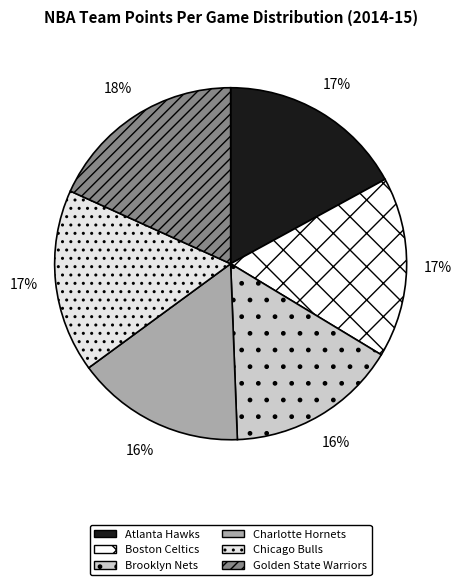

What is the smallest slice in the pie chart?

Charlotte Hornets